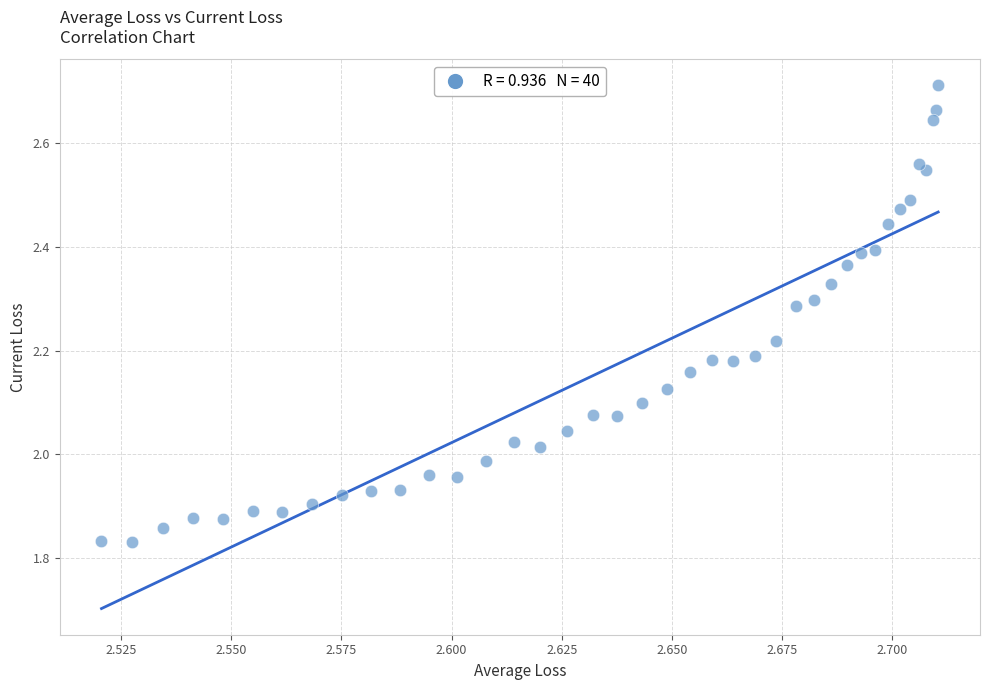

What is the range of Y values (max minus min)?

0.9